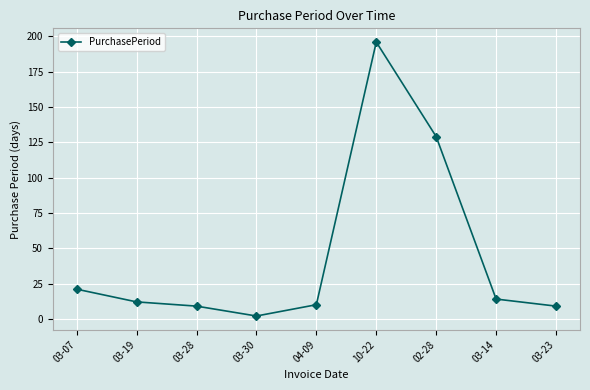

Which has a higher value, 03-07 or 03-14?

03-07